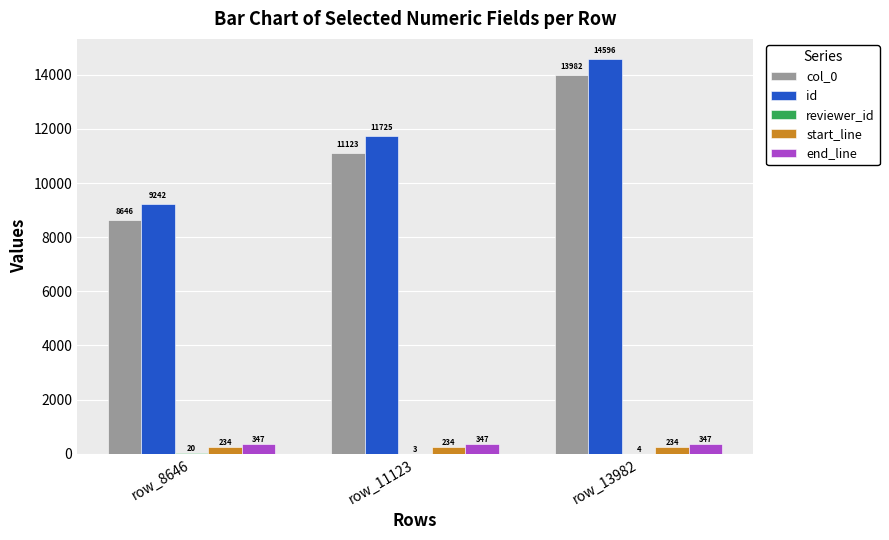

Between row_8646 and row_13982, which series saw the biggest shift?

id